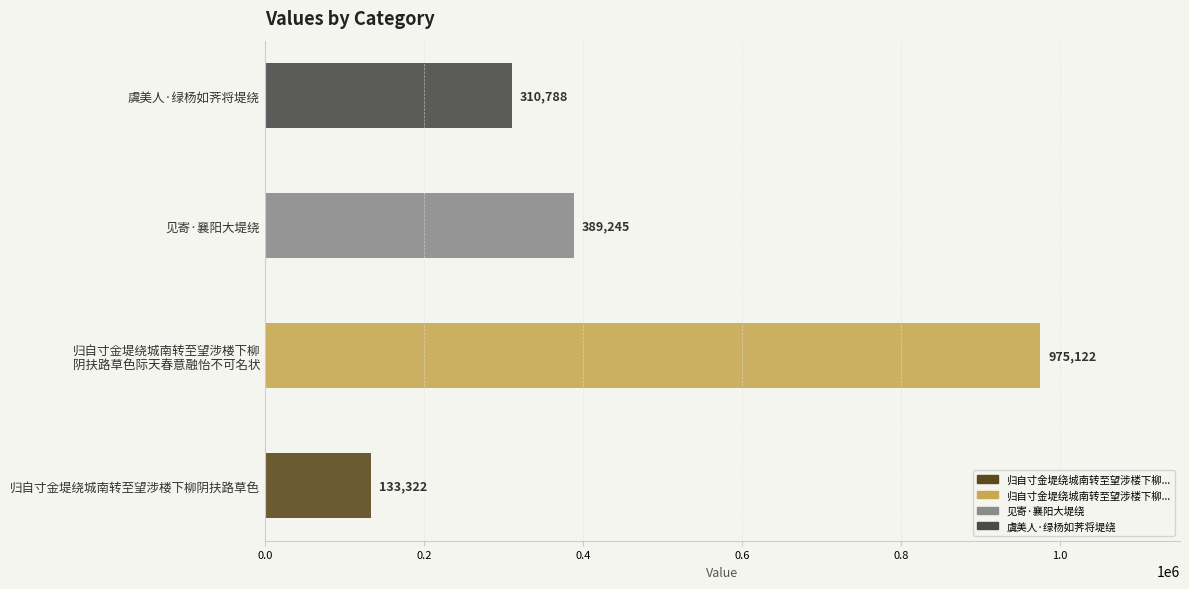

Read the value at 虞美人·绿杨如荠将堤绕, to the nearest 10.

310790